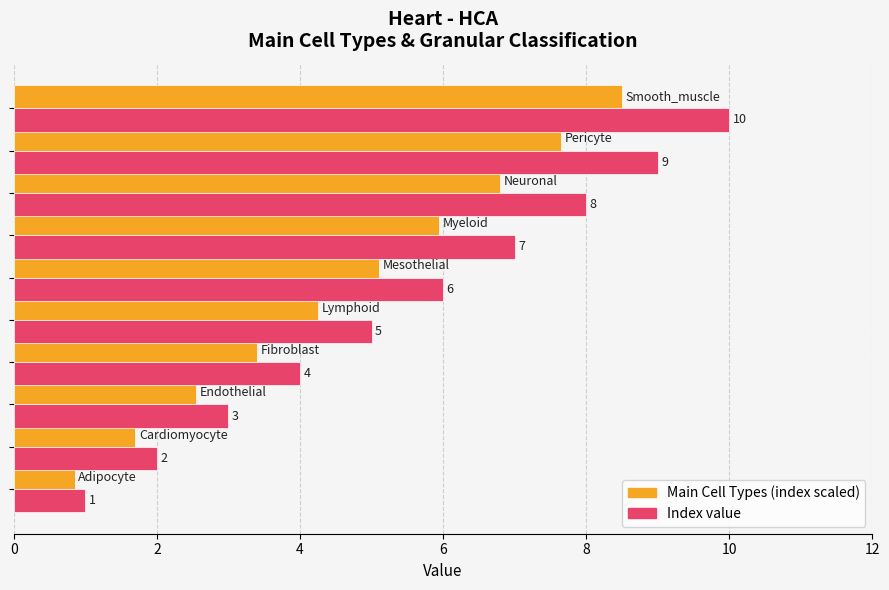

What is the greatest value displayed?

10.0